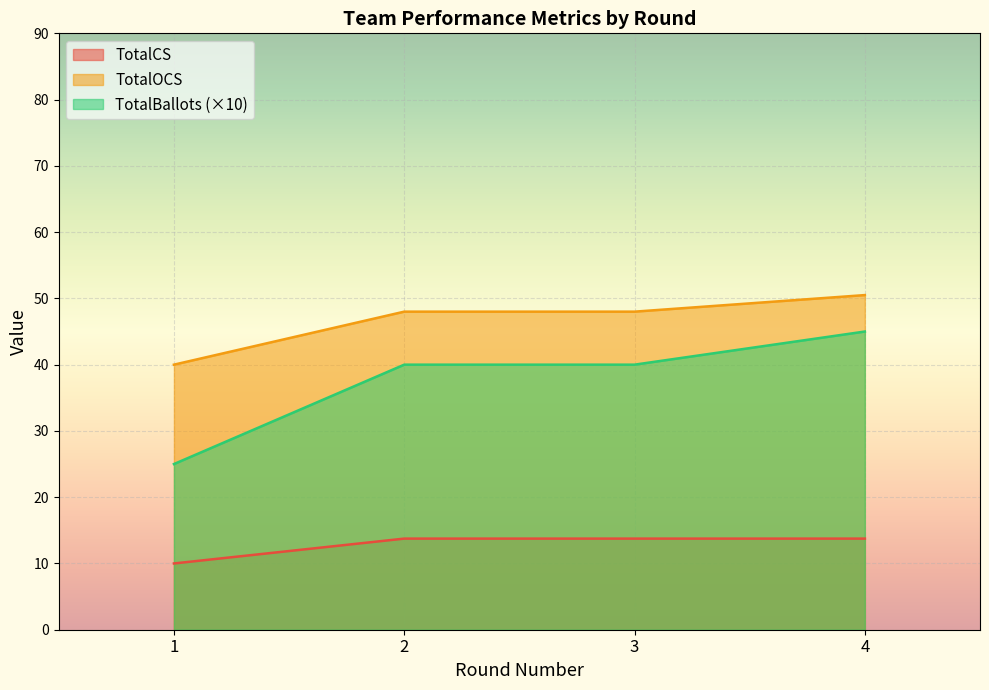

What is the highest value of the TotalCS series?

13.8